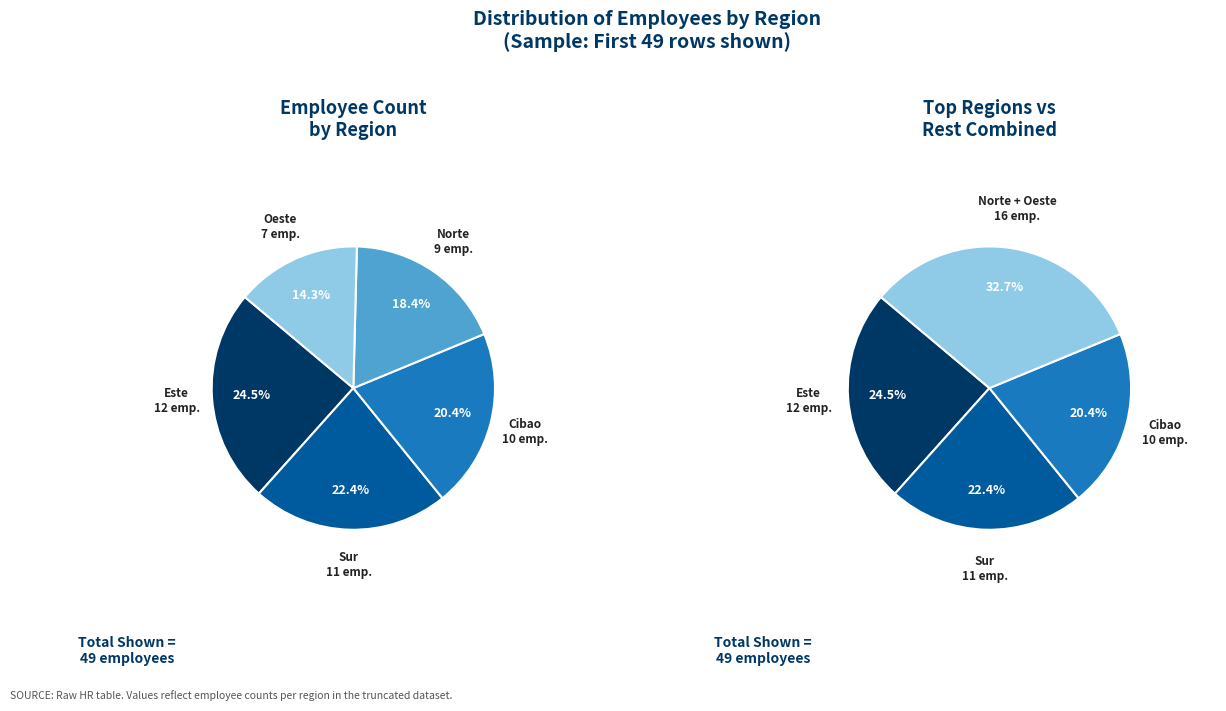

Which slice is the smallest?

Oeste